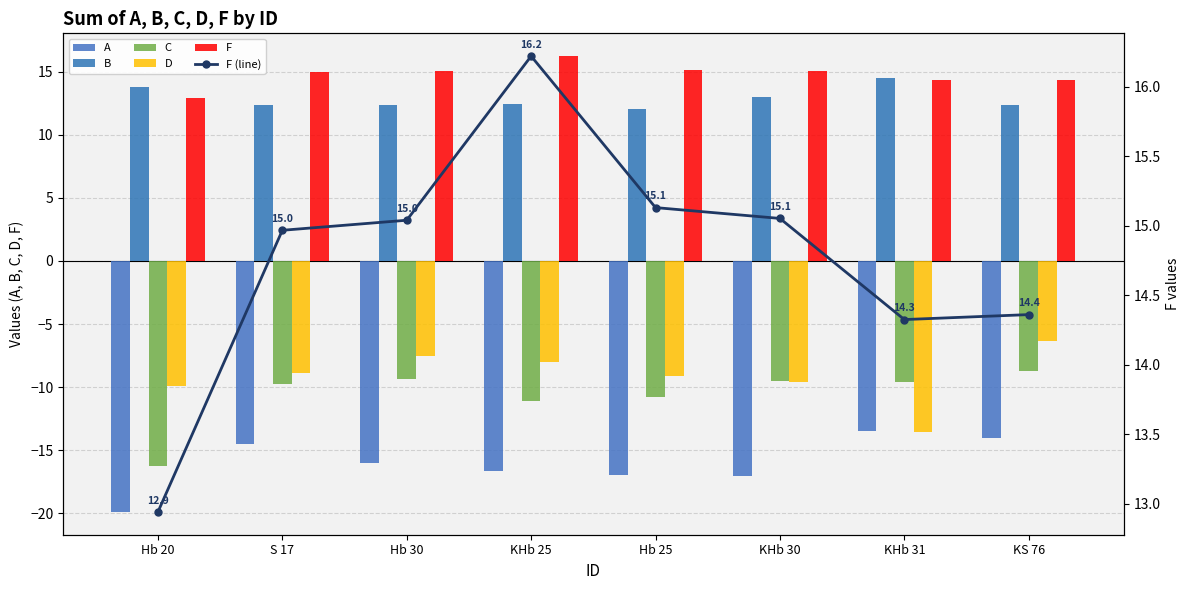

List the series in order of their peak value, highest first.

F, F (line), B, D, C, A